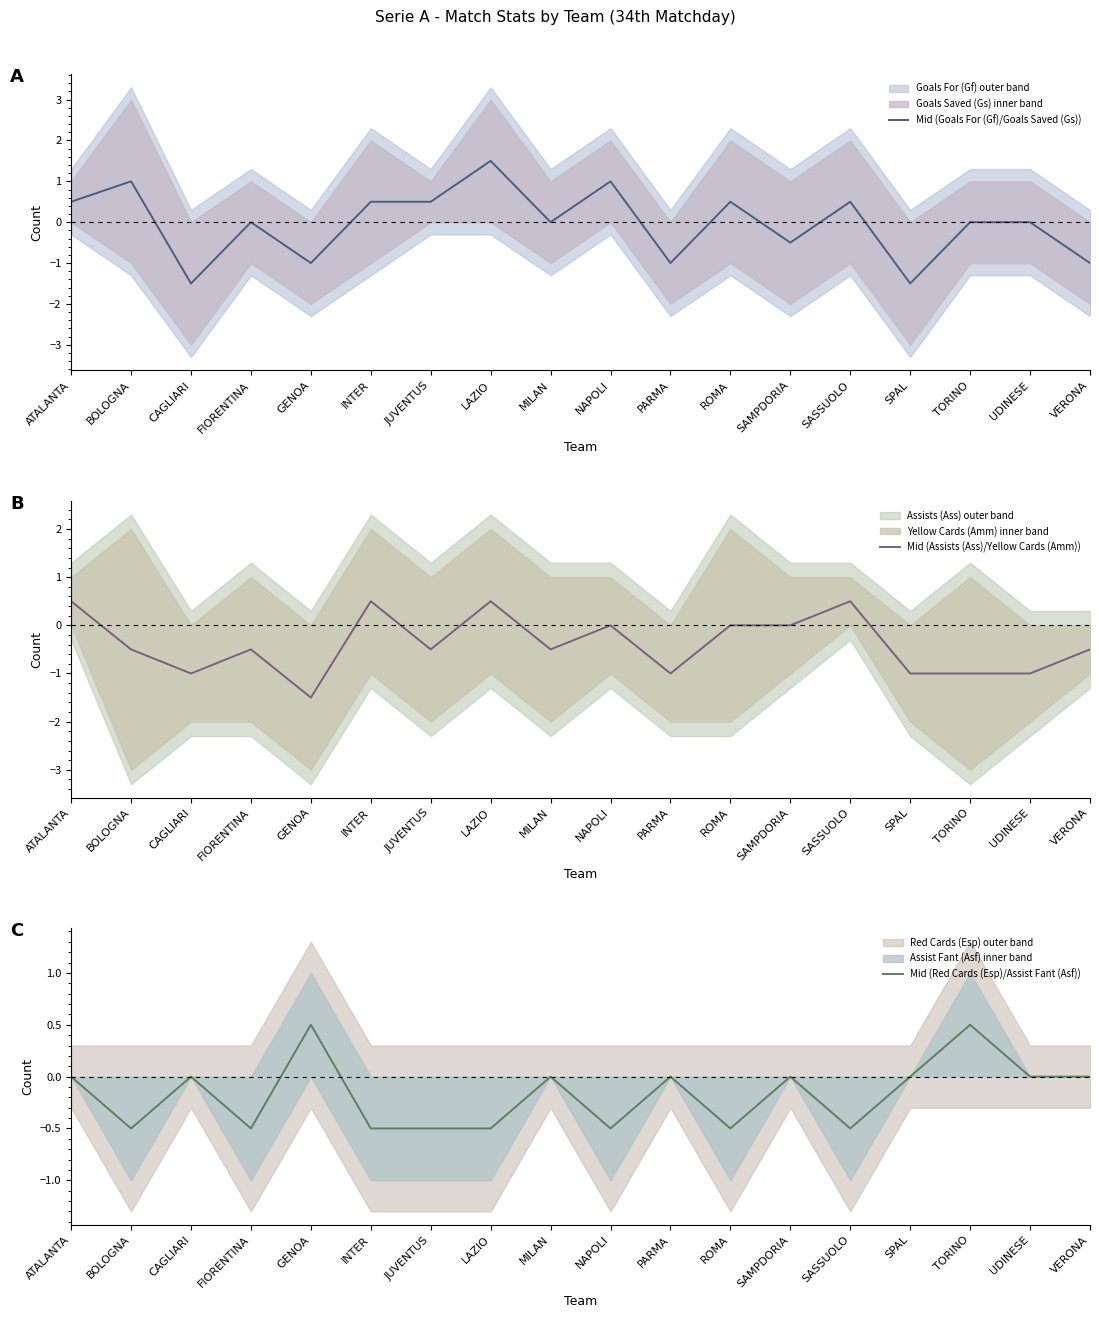

True or false: Mid (Goals For (Gf)/Goals Saved (Gs)) and Mid (Red Cards (Esp)/Assist Fant (Asf)) intersect in this chart.

True